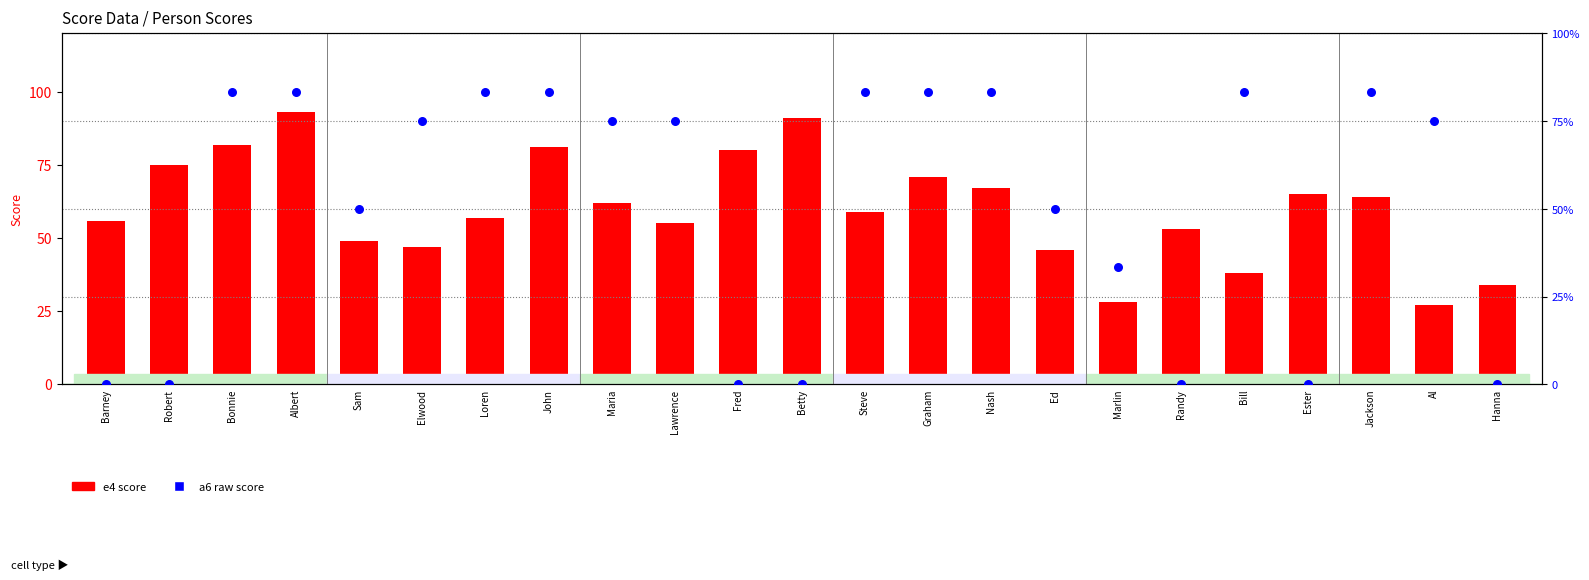

What is the total value across all series at Loren?

67